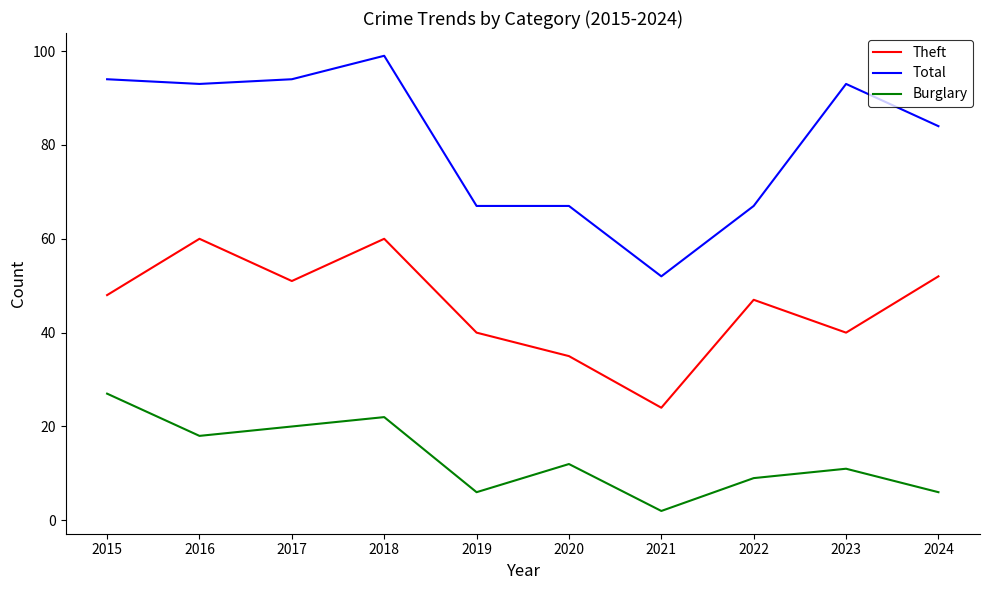

Which series has the widest spread of values?

Total